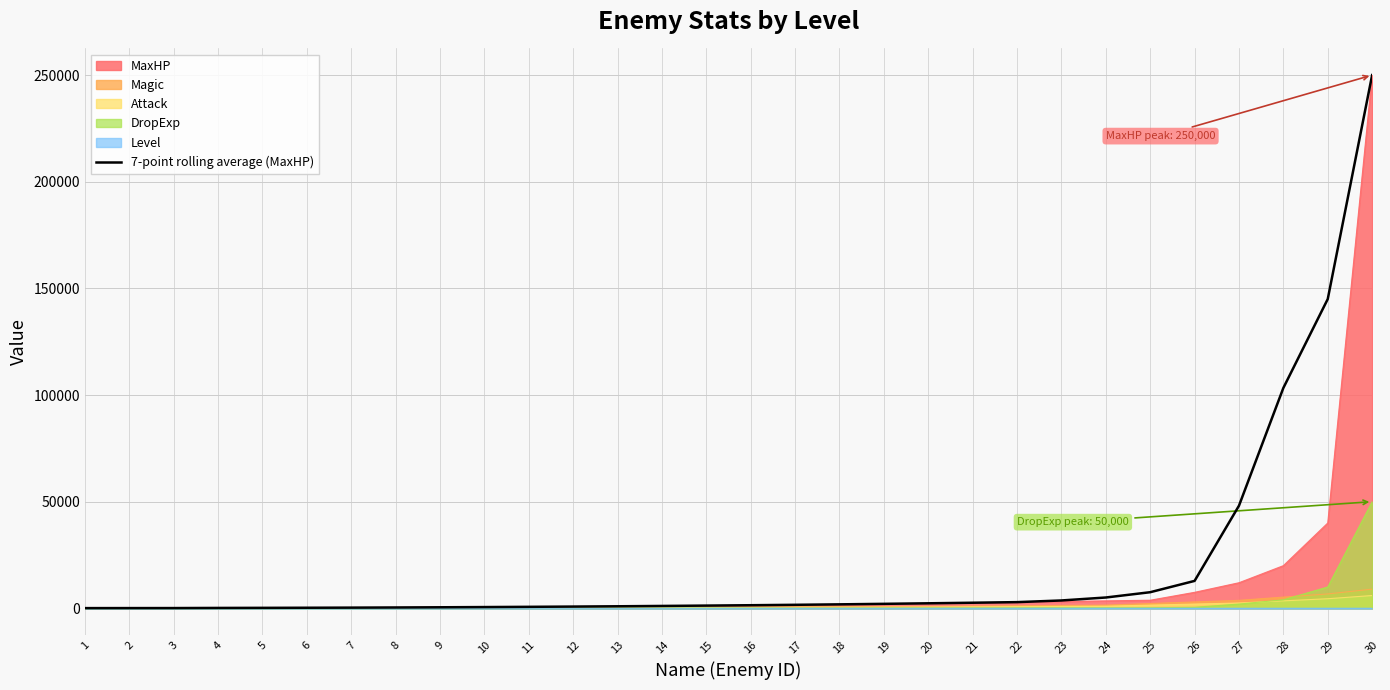

Rank the categories by value from highest to lowest.

30, 29, 28, 27, 26, 25, 24, 23, 22, 21, 20, 19, 18, 17, 16, 15, 14, 13, 12, 11, 10, 9, 8, 7, 6, 5, 4, 3, 2, 1